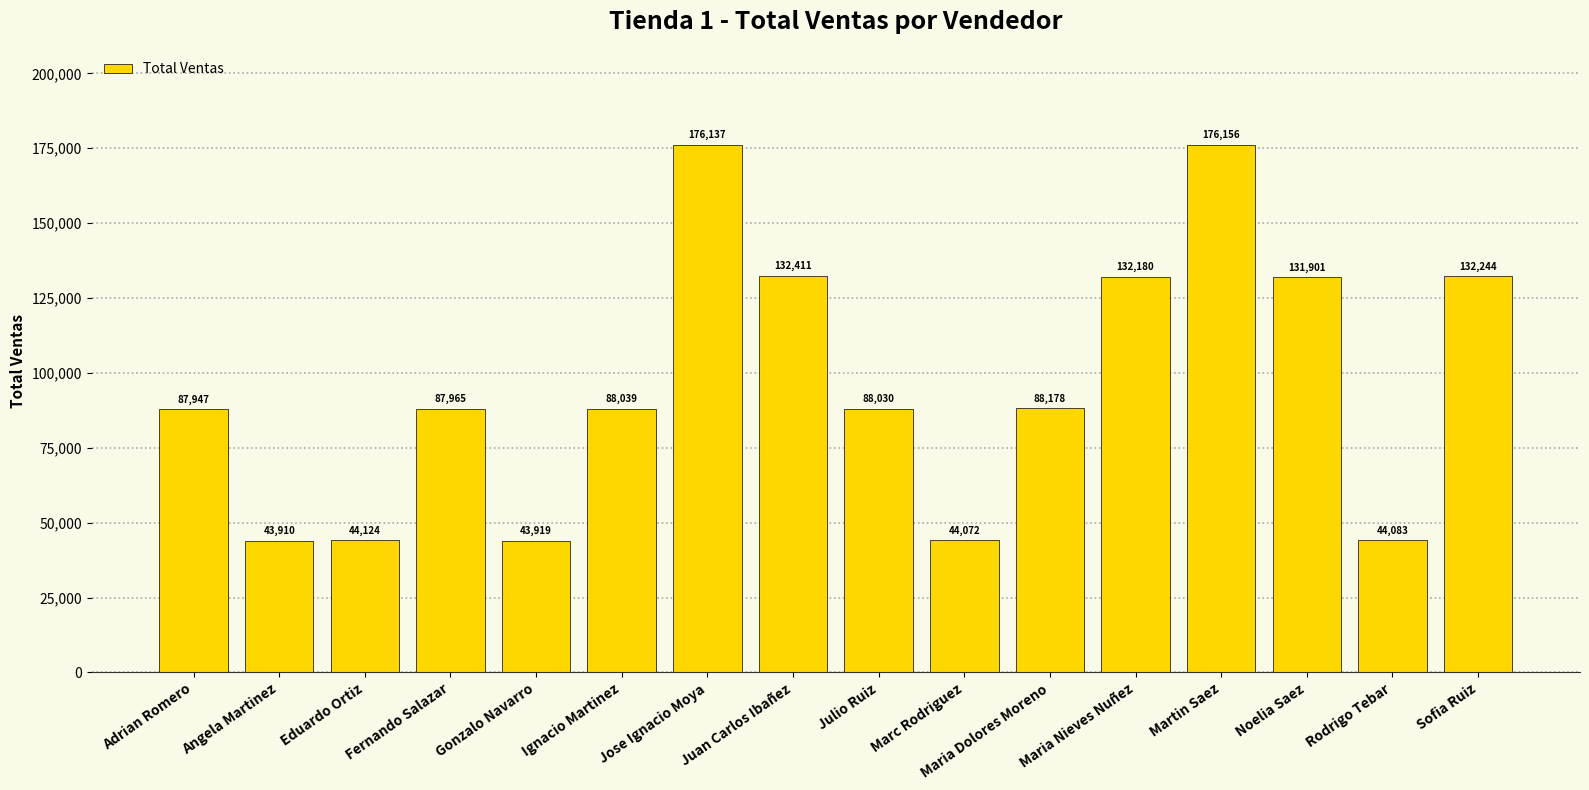

Approximately how many times larger is the value at Jose Ignacio Moya compared to Rodrigo Tebar?

4.0